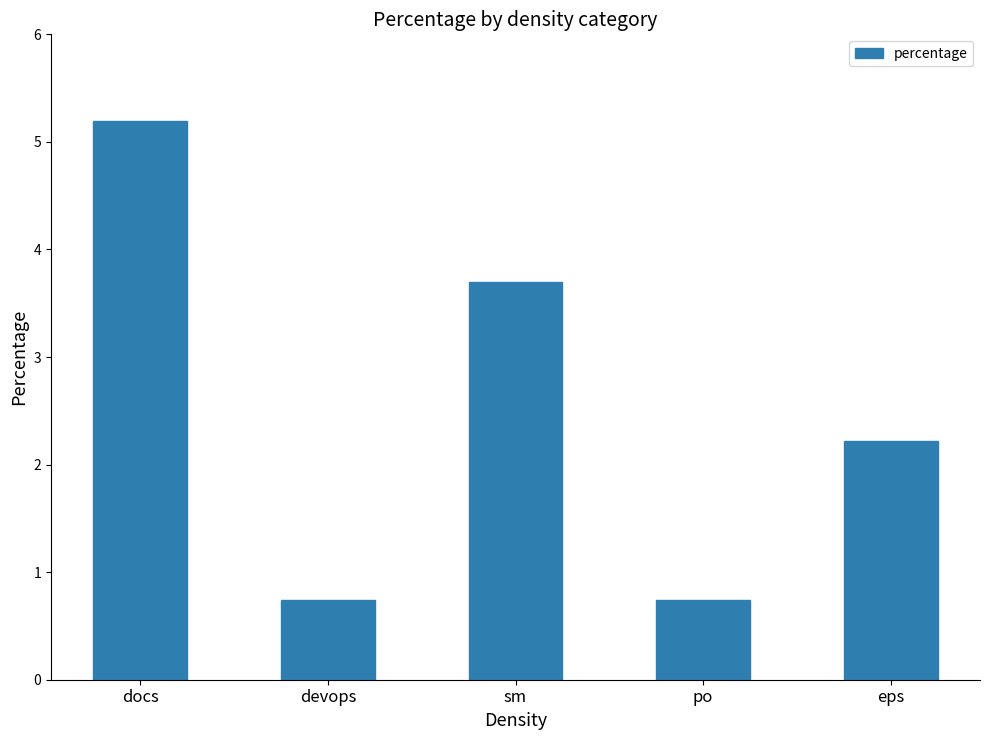

Between po and eps, which is larger?

eps